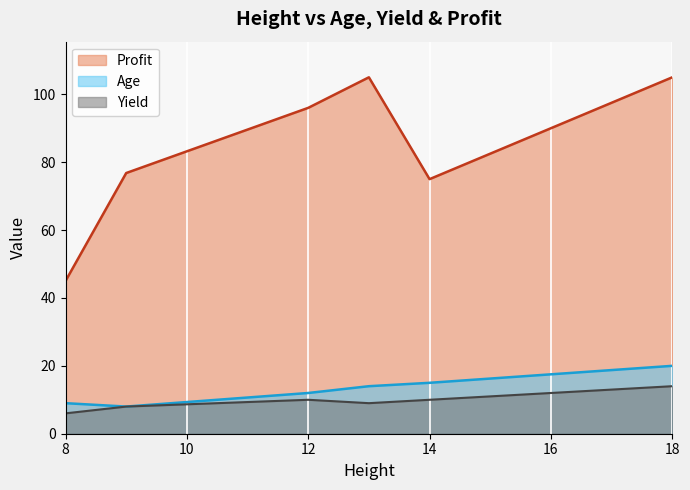

Reading left to right, transcribe all the data shown in this chart.

Age: 18=20.0	12=12.0	13=14.0	14=15.0	9=8.0	8=9.0
Yield: 18=14.0	12=10.0	13=9.0	14=10.0	9=8.0	8=6.0
Profit: 18=105.0	12=96.0	13=105.0	14=75.0	9=76.8	8=45.0